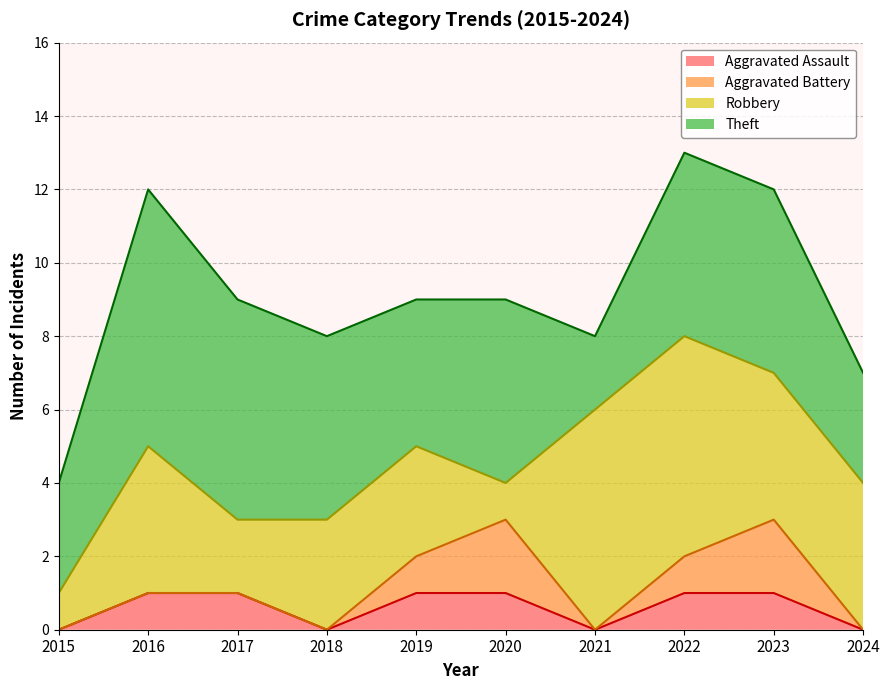

What are all the series names shown in the legend?

Aggravated Assault, Aggravated Battery, Robbery, Theft